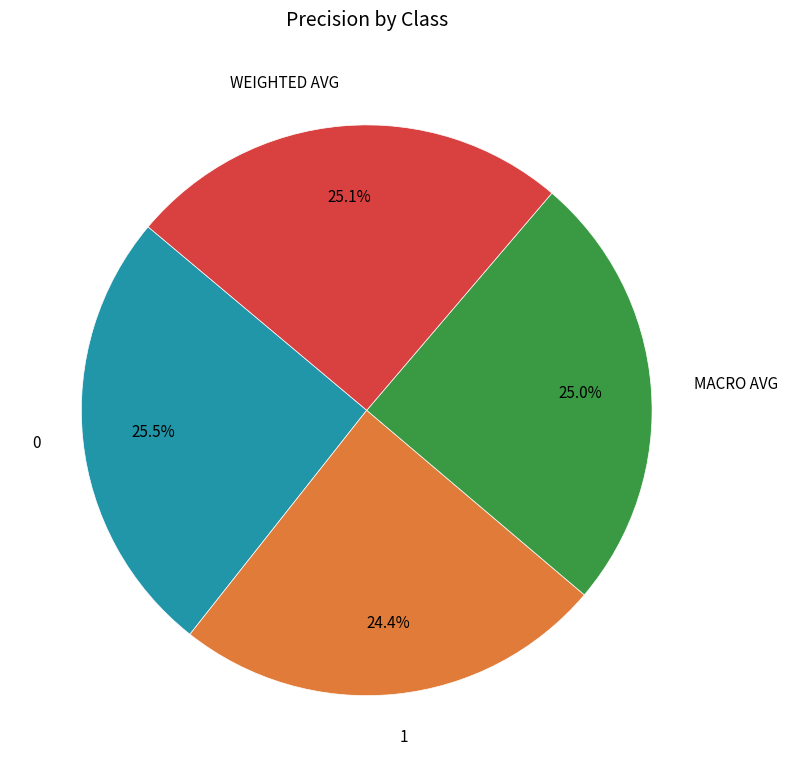

Does any single category account for the majority?

No